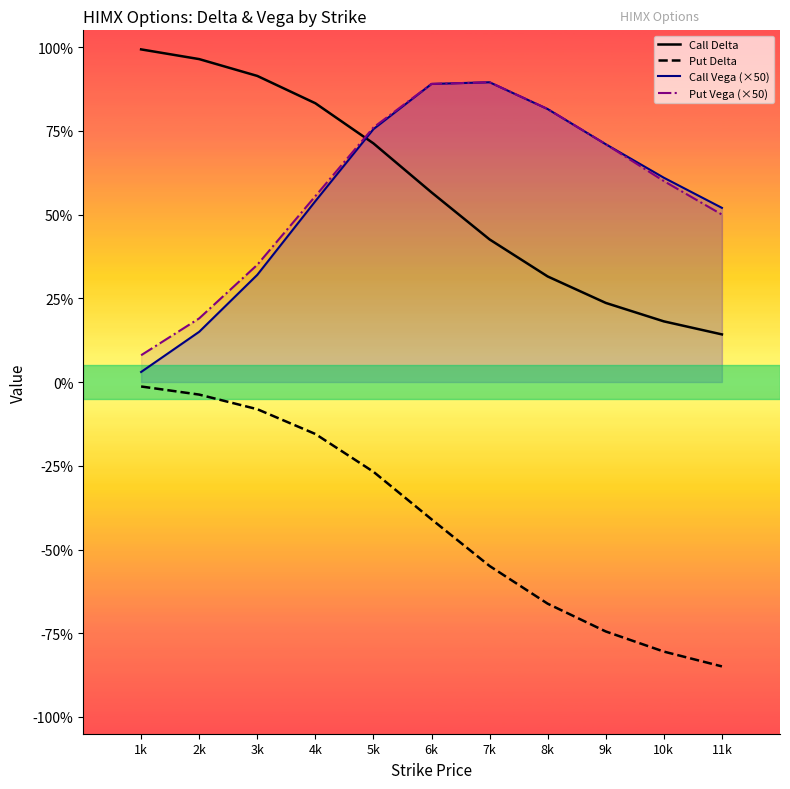

Reading right to left, transcribe all the data shown in this chart.

Call Delta: 11k=0.1	10k=0.2	9k=0.2	8k=0.3	7k=0.4	6k=0.6	5k=0.7	4k=0.8	3k=0.9	2k=1.0	1k=1.0
Put Delta: 11k=-0.8	10k=-0.8	9k=-0.7	8k=-0.7	7k=-0.5	6k=-0.4	5k=-0.3	4k=-0.2	3k=-0.1	2k=-0.0	1k=-0.0
Call Vega (×50): 11k=0.5	10k=0.6	9k=0.7	8k=0.8	7k=0.9	6k=0.9	5k=0.8	4k=0.5	3k=0.3	2k=0.1	1k=0.0
Put Vega (×50): 11k=0.5	10k=0.6	9k=0.7	8k=0.8	7k=0.9	6k=0.9	5k=0.8	4k=0.6	3k=0.4	2k=0.2	1k=0.1